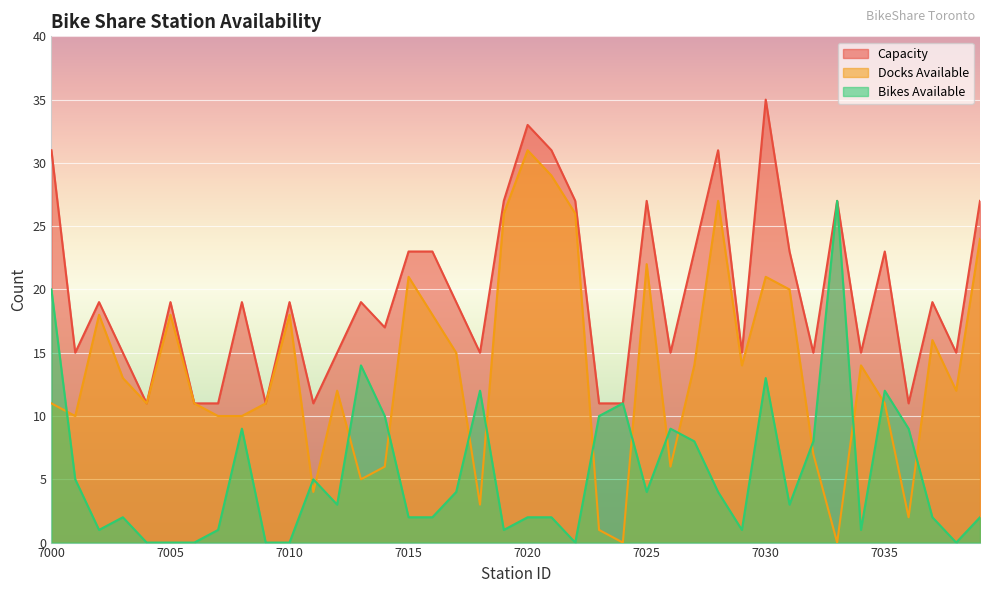

Reading left to right, what are all the values shown in this chart?

num_bikes_available: 20	5	1	2	0	0	0	1	9	0	0	5	3	14	10	2	2	4	12	1	2	2	0	10	11	4	9	8	4	1	13	3	8	27	1	12	9	2	0	2
num_docks_available: 11	10	18	13	11	18	11	10	10	11	18	4	12	5	6	21	18	15	3	26	31	29	26	1	0	22	6	14	27	14	21	20	7	0	14	11	2	16	12	24
capacity: 31	15	19	15	11	19	11	11	19	11	19	11	15	19	17	23	23	19	15	27	33	31	27	11	11	27	15	23	31	15	35	23	15	27	15	23	11	19	15	27